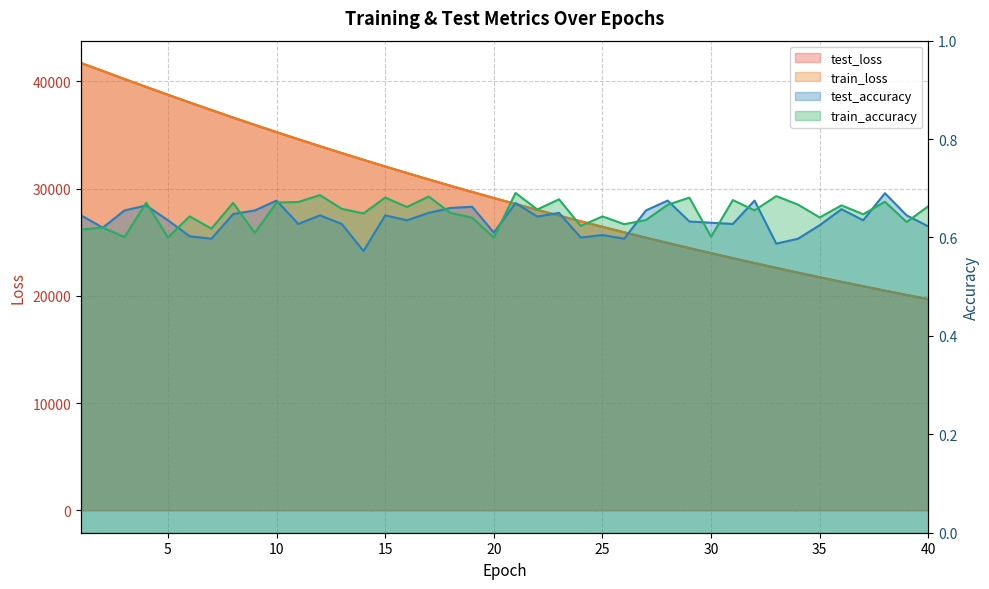

The value of test_accuracy at 11 is 1.0. True or false?

False